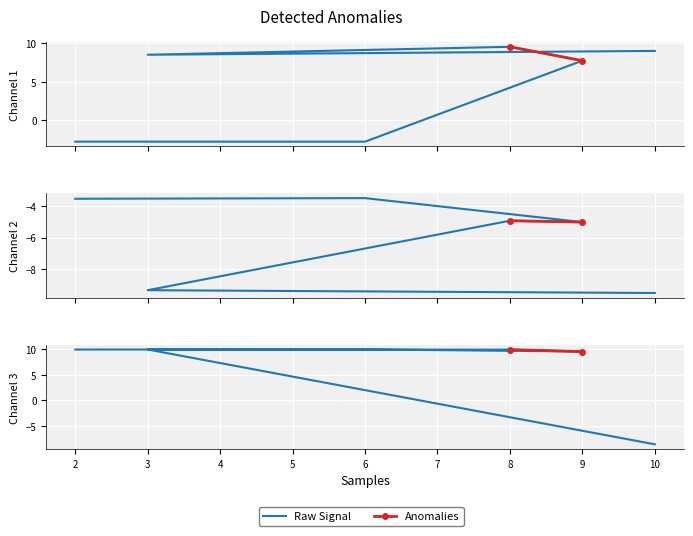

Where is the first local maximum for X1?

8